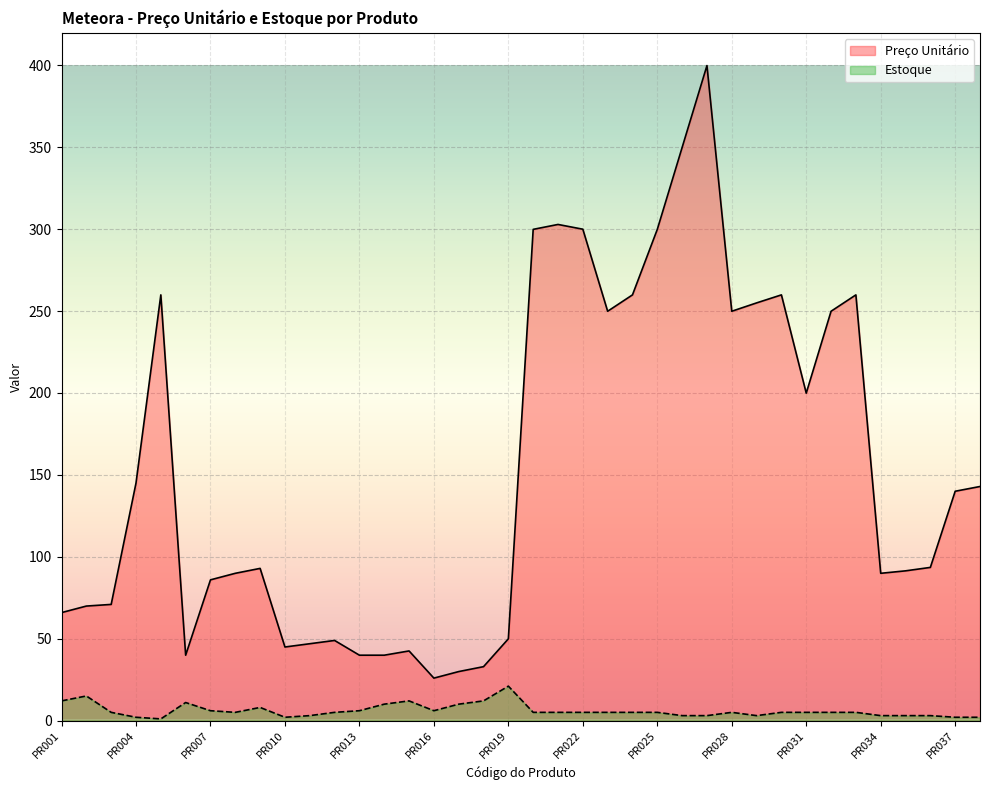

Reading left to right, what are all the values shown in this chart?

Preço Unitário: 65.9	69.9	70.9	145.0	259.9	39.9	85.9	89.9	92.9	44.9	46.9	48.9	39.9	39.9	42.5	25.9	29.9	32.9	49.9	299.9	302.9	300.0	249.9	259.9	299.9	349.9	399.9	249.9	255.0	259.9	199.9	249.9	259.9	89.9	91.4	93.5	140.0	142.9
Estoque: 12.0	15.0	5.0	2.0	1.0	11.0	6.0	5.0	8.0	2.0	3.0	5.0	6.0	10.0	12.0	6.0	10.0	12.0	21.0	5.0	5.0	5.0	5.0	5.0	5.0	3.0	3.0	5.0	3.0	5.0	5.0	5.0	5.0	3.0	3.0	3.0	2.0	2.0